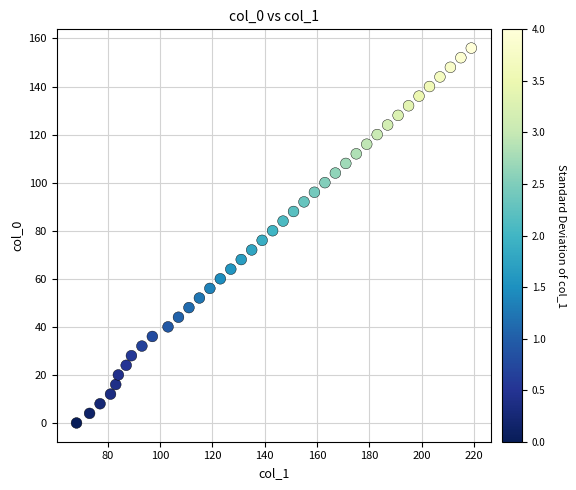

What is the range of X values (max minus min)?

151